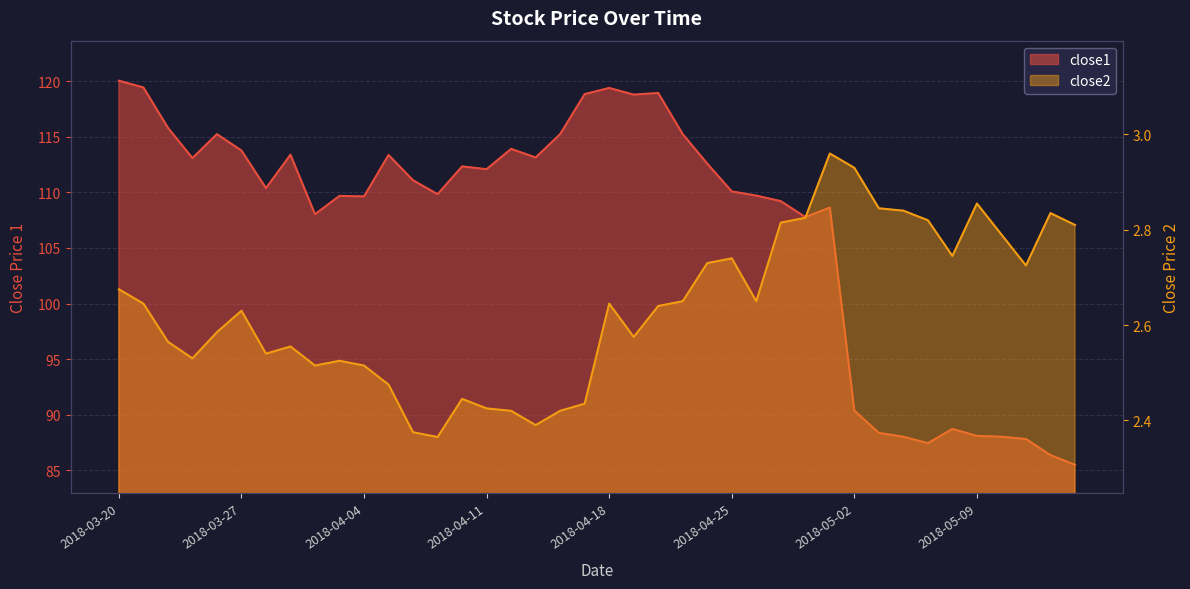

How many values in the close1 series exceed 111?

20